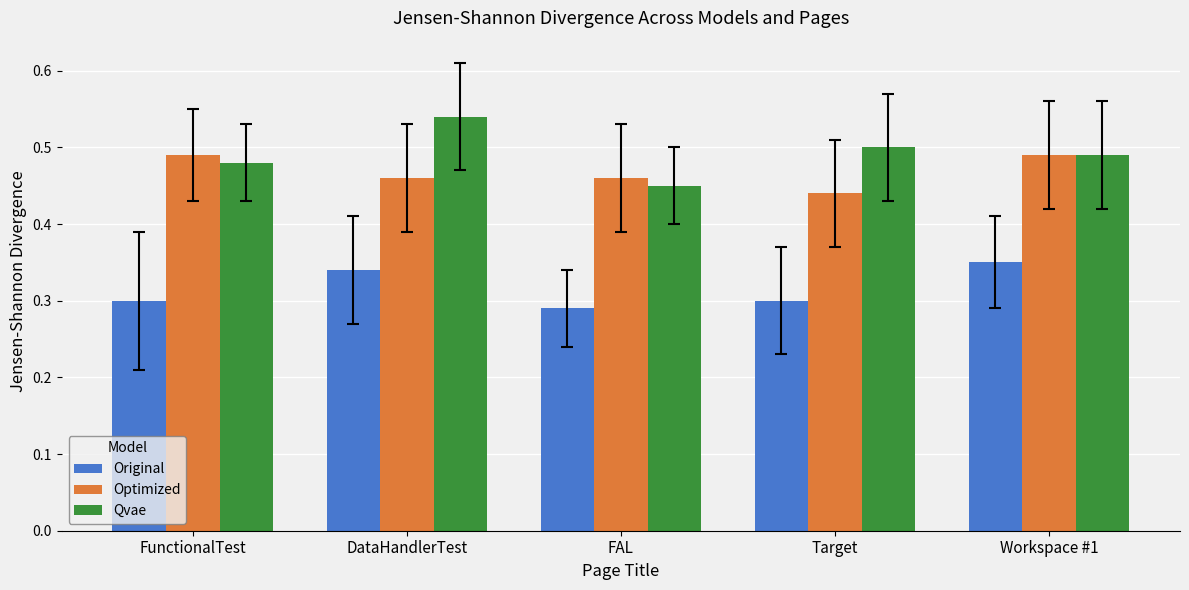

Which category has the lowest value in the Optimized series?

Target